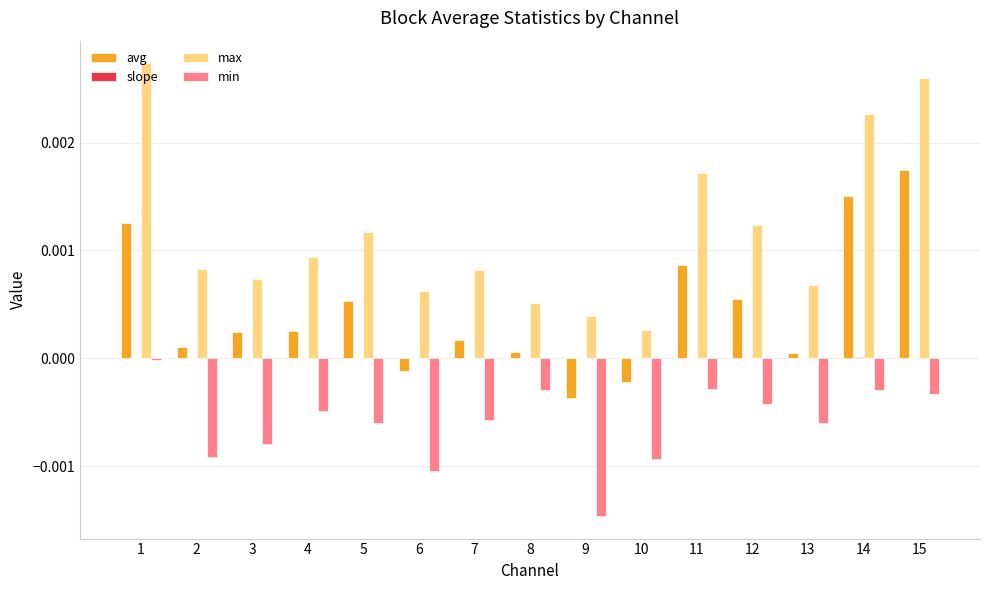

True or false: max has a value of 0.0 at 4.

True